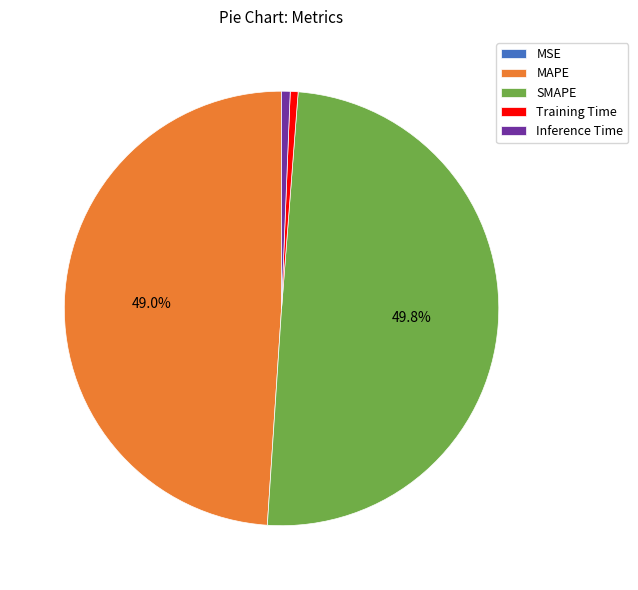

Which category has the biggest portion of the pie?

SMAPE